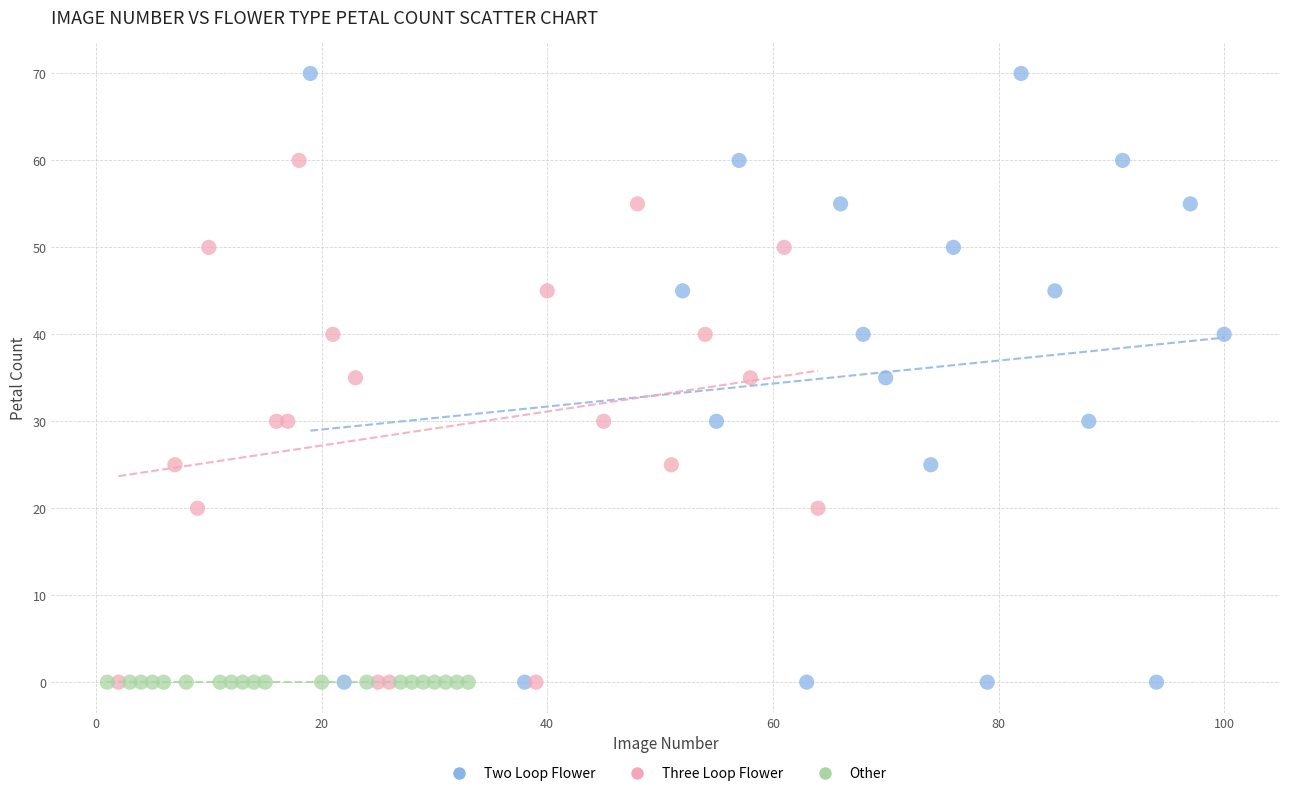

What are all the series names shown in the legend?

Two Loop Flower, Three Loop Flower, Other